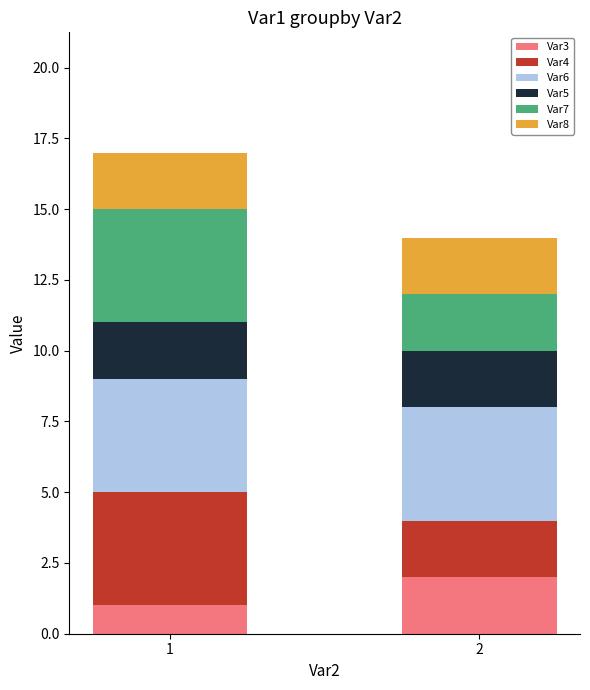

The Var3 series shows 2 at 2. True or false?

True